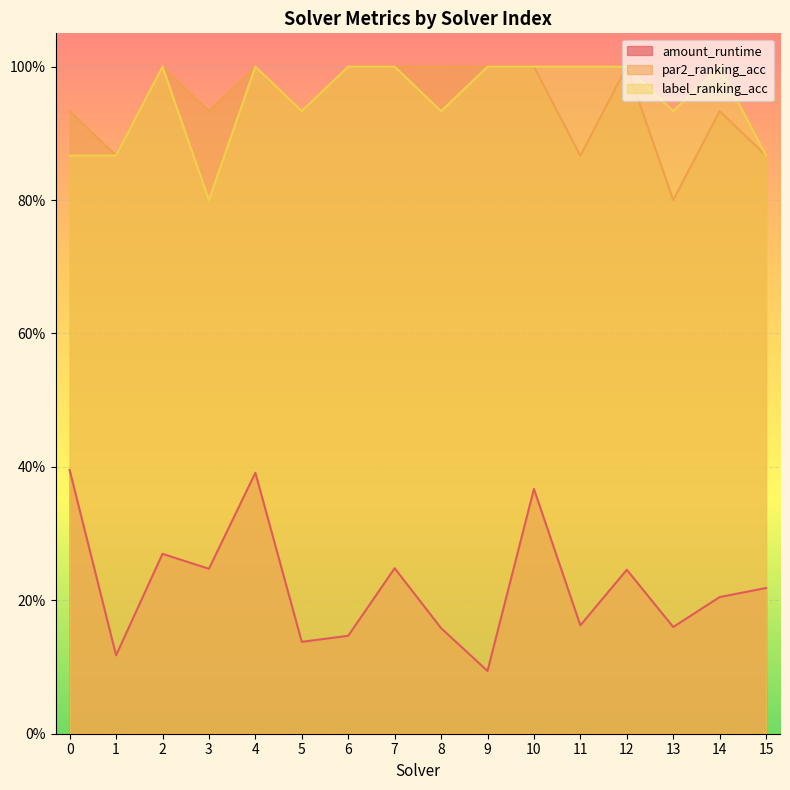

Where is the first local minimum for label_ranking_acc?

3